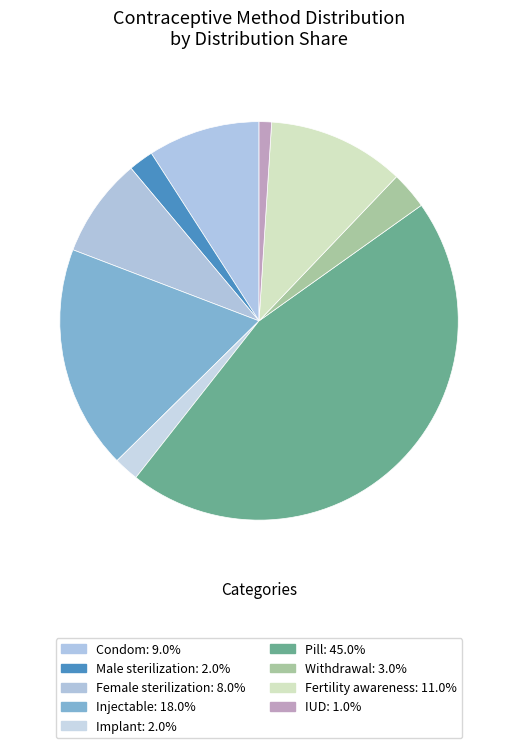

Which category has the smallest portion of the pie?

IUD